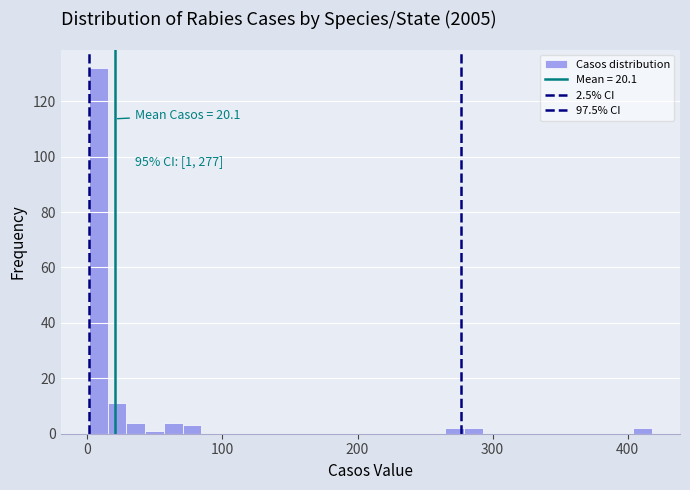

Read against the x-axis, roughly where is the centre of the tallest bar?

10